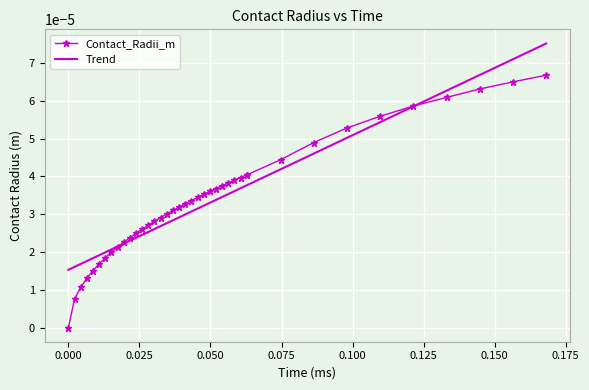

Which has a higher value, 0.06057490922141583 or 0.010816948075252825?

0.06057490922141583